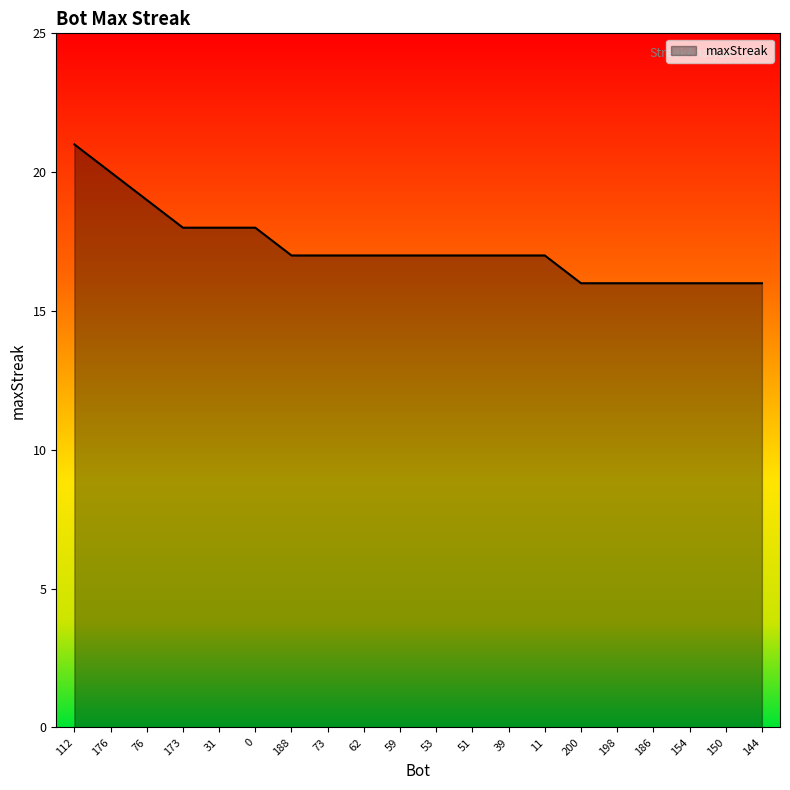

What is the difference between the maximum and minimum values?

5